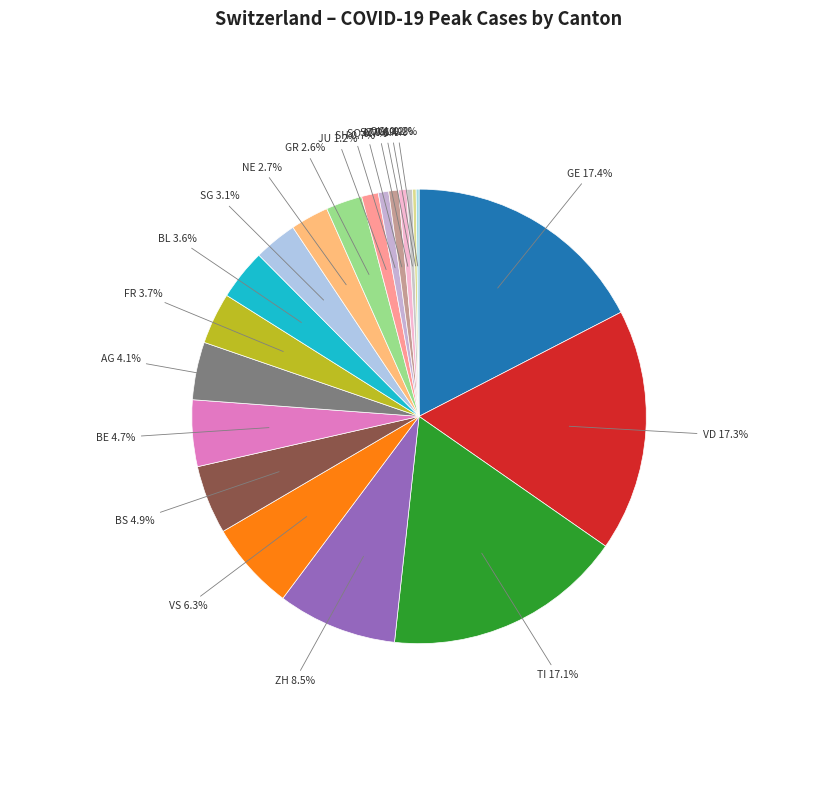

To the nearest percent, what is the difference between the largest and smallest slice percentages?

17%